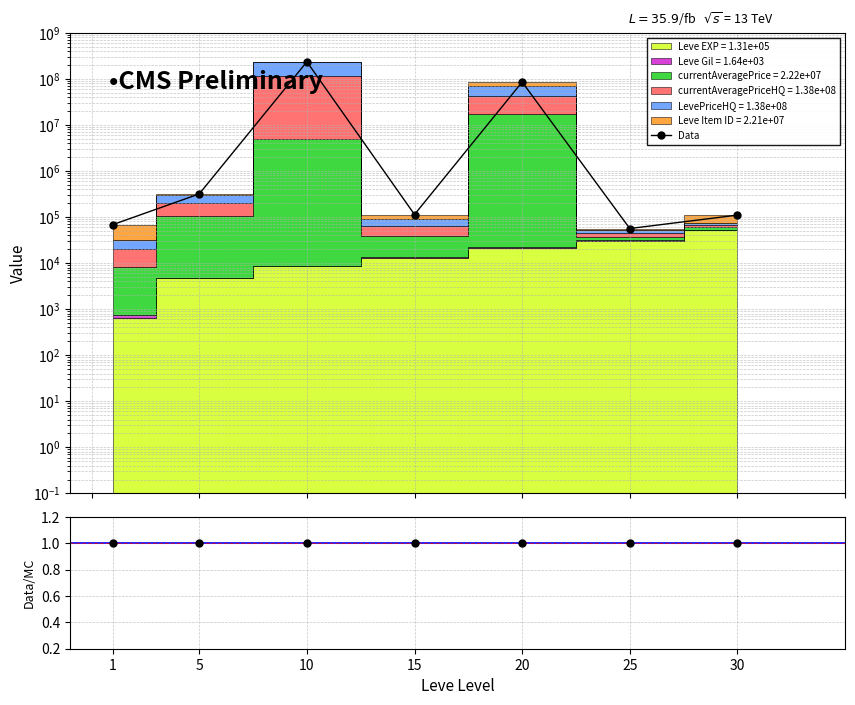

What is the difference between the maximum and minimum values in the Data series?

234172396